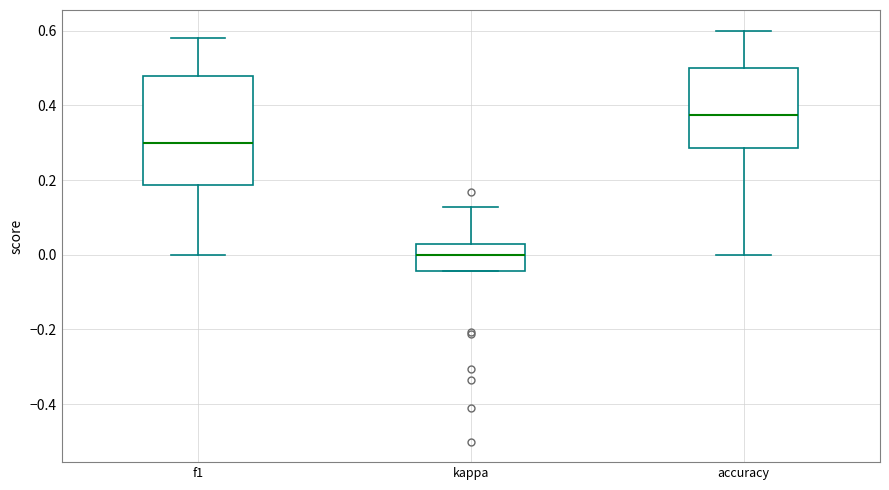

Comparing the boxes themselves (not the whiskers), which one is the tallest?

f1